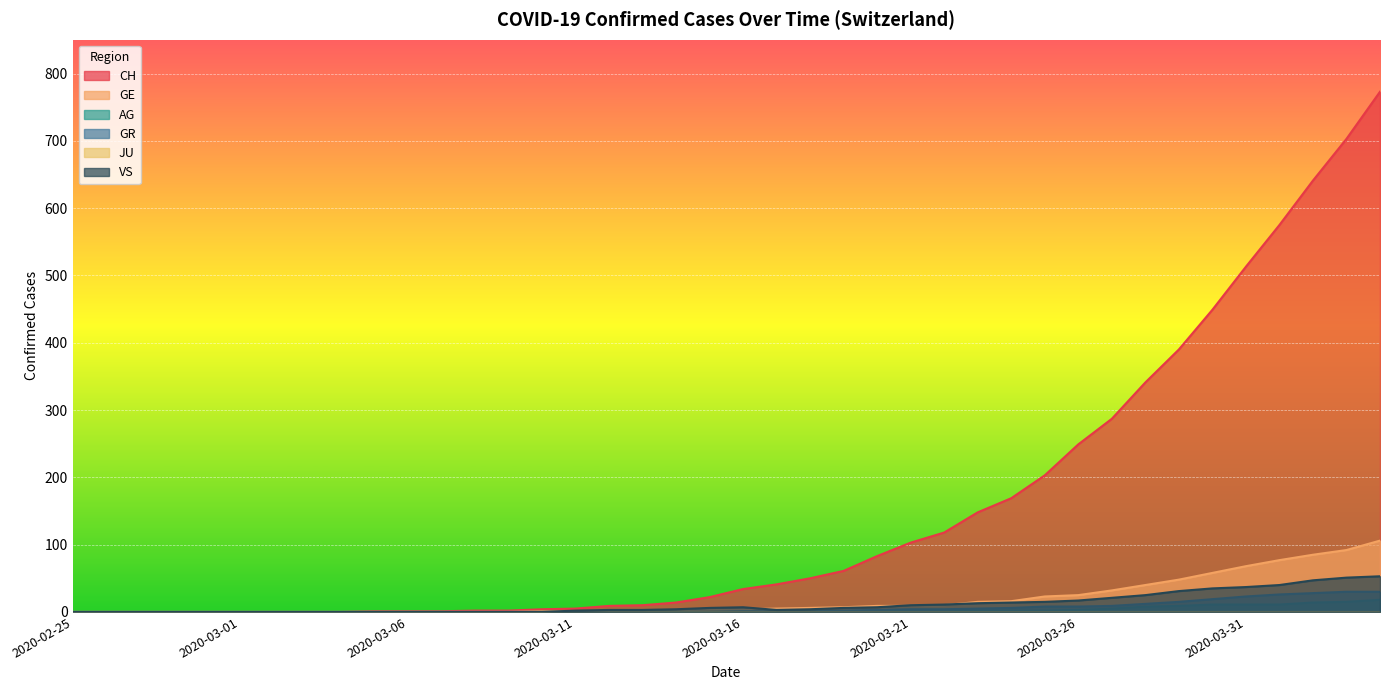

What is the label of the 15th point from the right?

2020-03-21